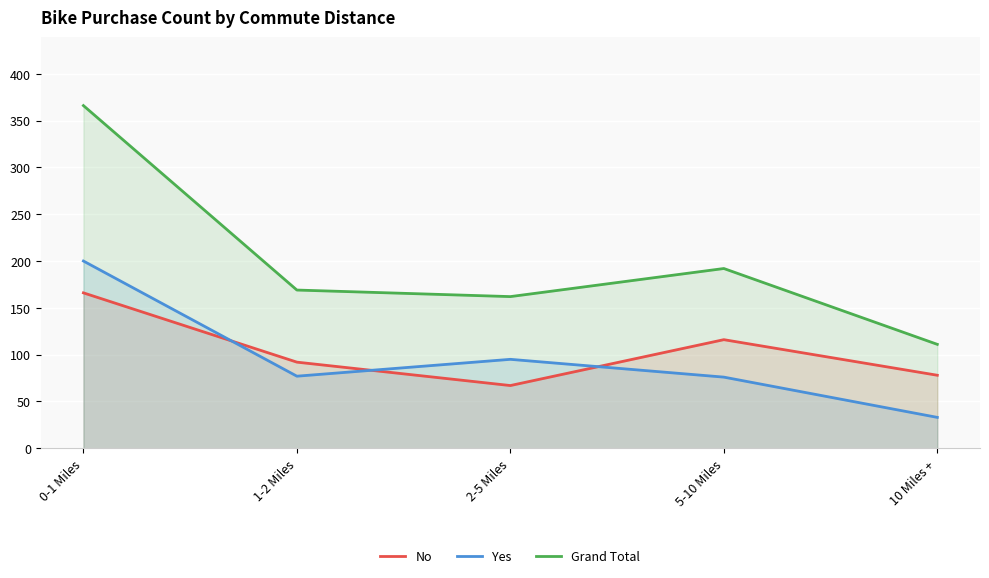

True or false: Grand Total and Yes cross at least once.

False